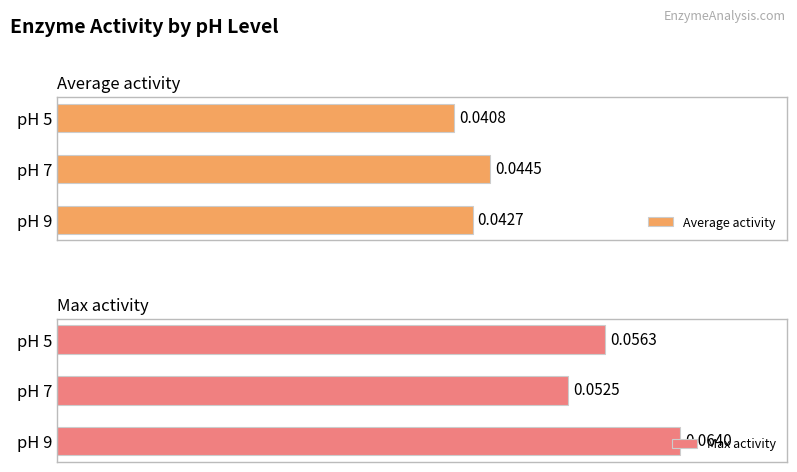

Rank the categories by Average activity value from lowest to highest.

pH 5, pH 9, pH 7